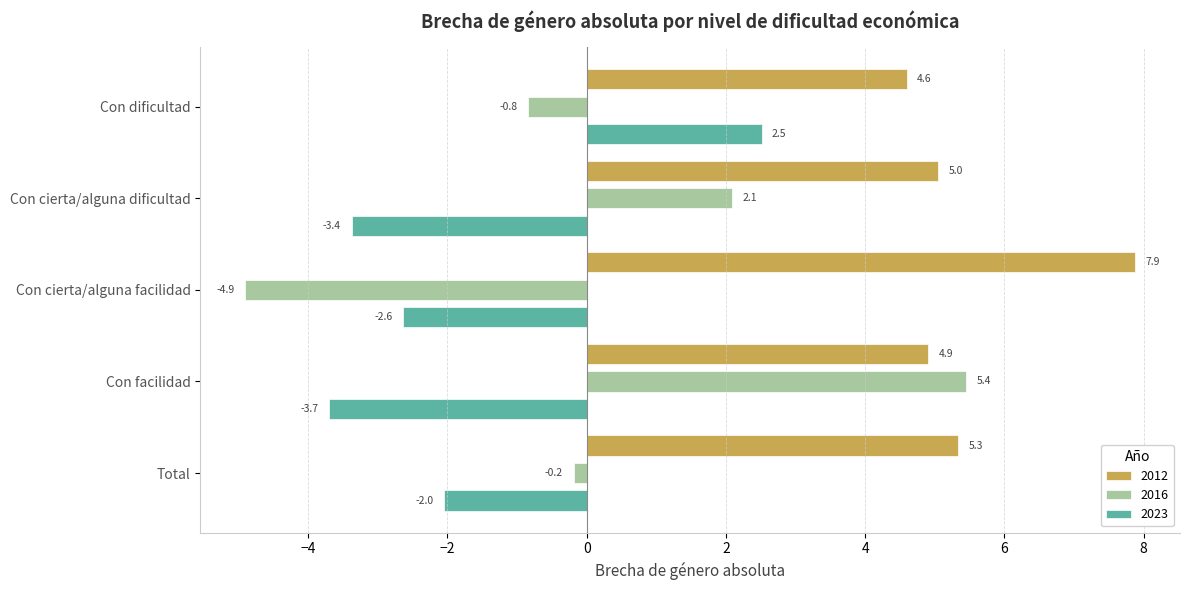

Is it true that 2023 equals -3.7 at Con facilidad?

True